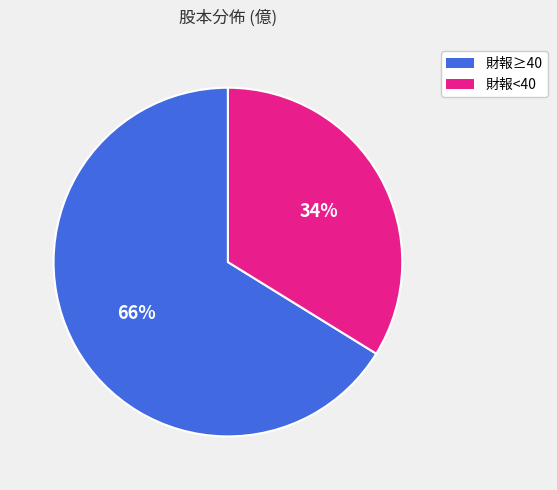

To the nearest percent, what is the average slice percentage?

50%